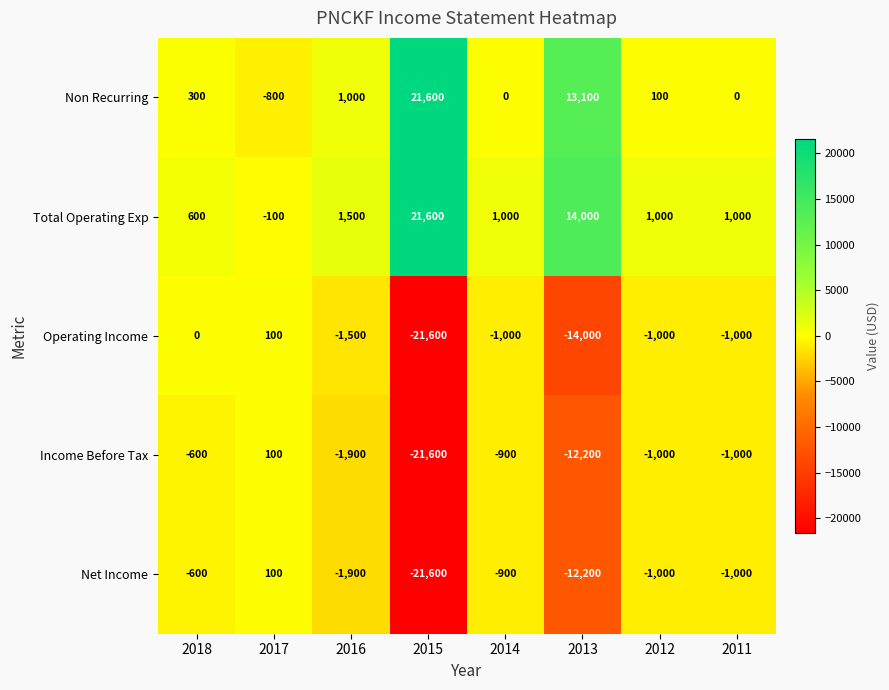

At how many categories does at least one series exceed 9351?

2